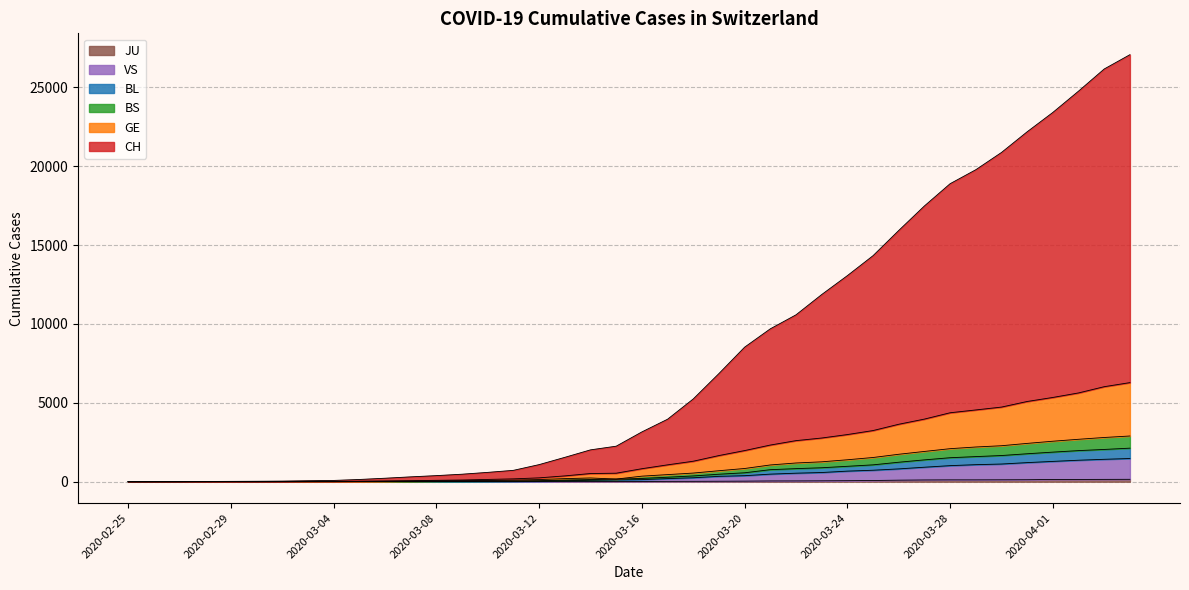

Which series has the largest range (max minus min)?

CH